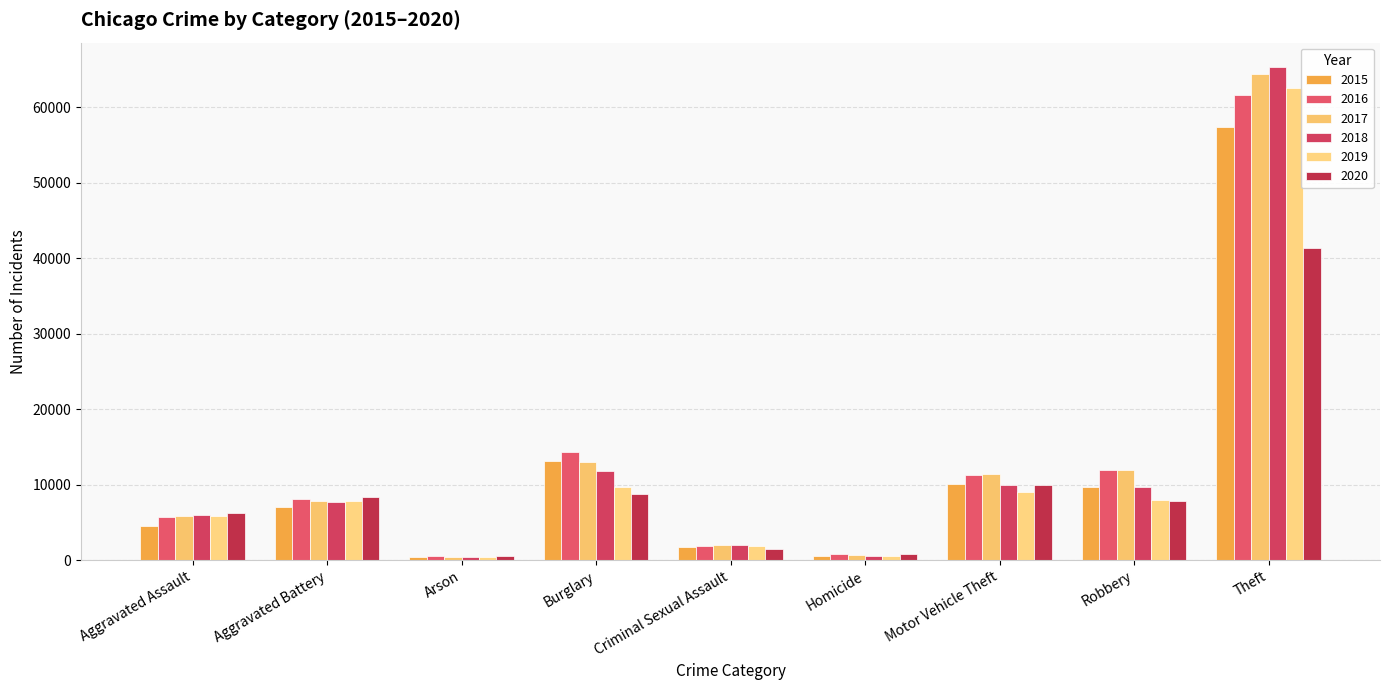

How many bars are there in each group?

6